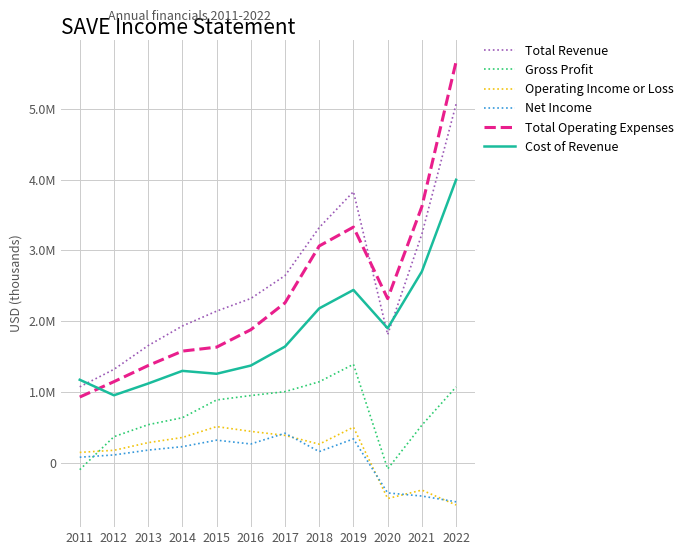

What is the maximum value for Gross Profit?

1389600